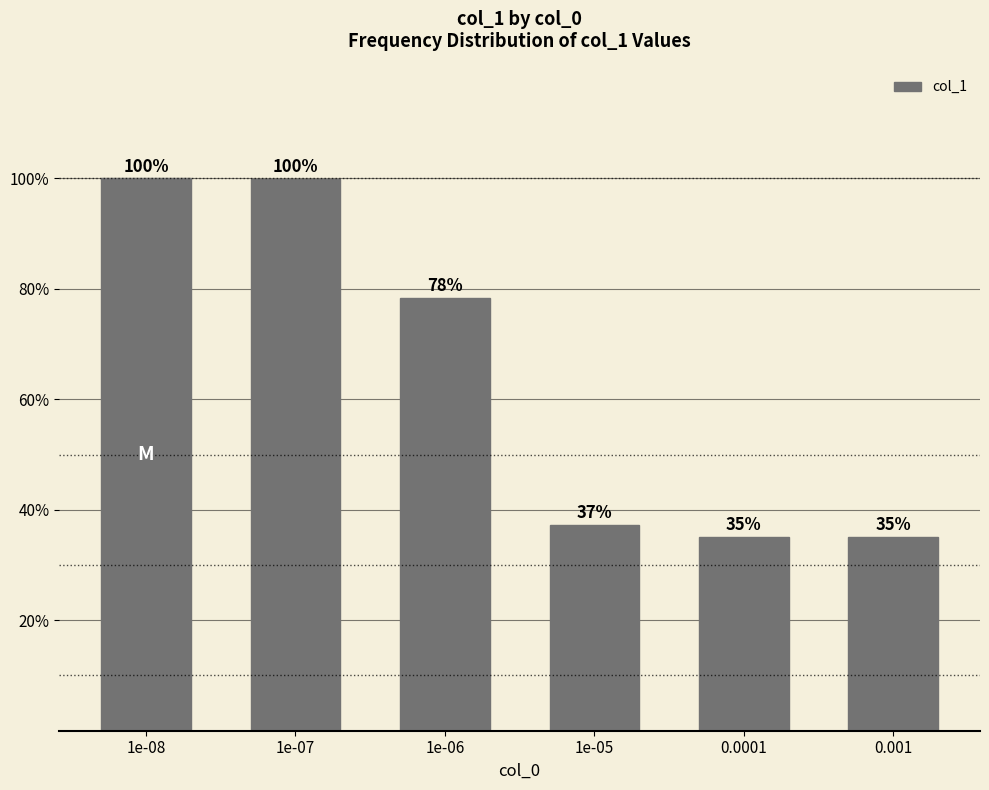

List the labels in order of value, largest first.

1e-08, 1e-07, 1e-06, 1e-05, 0.0001, 0.001